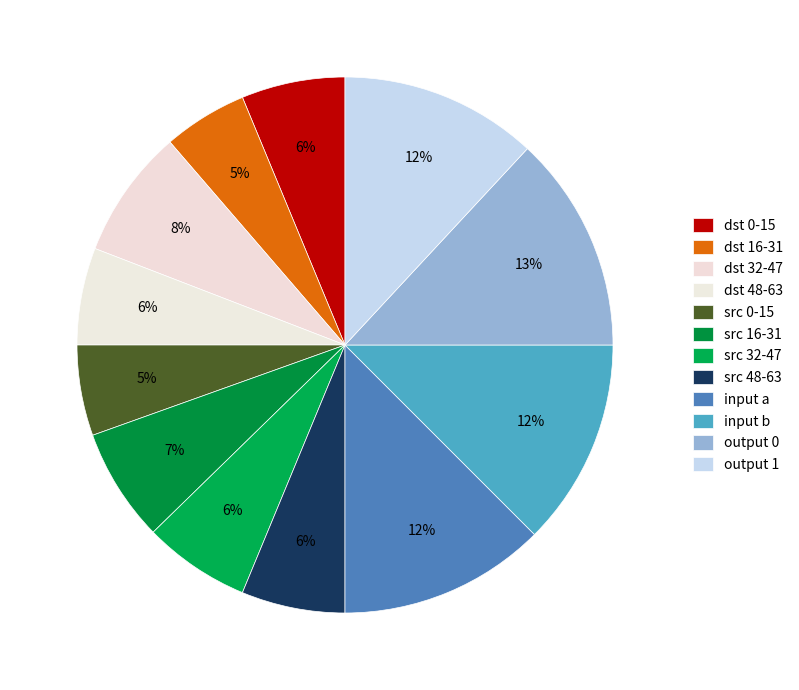

Count the number of slices in the pie.

12